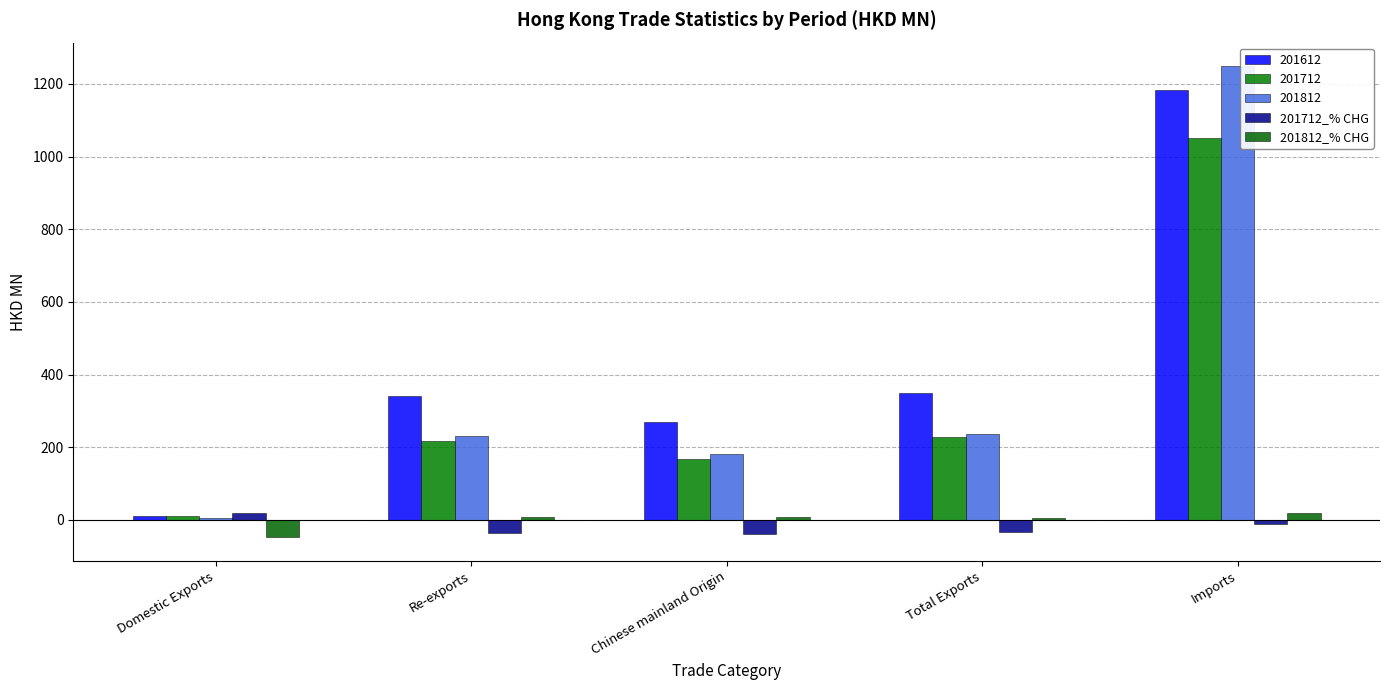

What is the label of the 5th bar from the right?

Domestic Exports